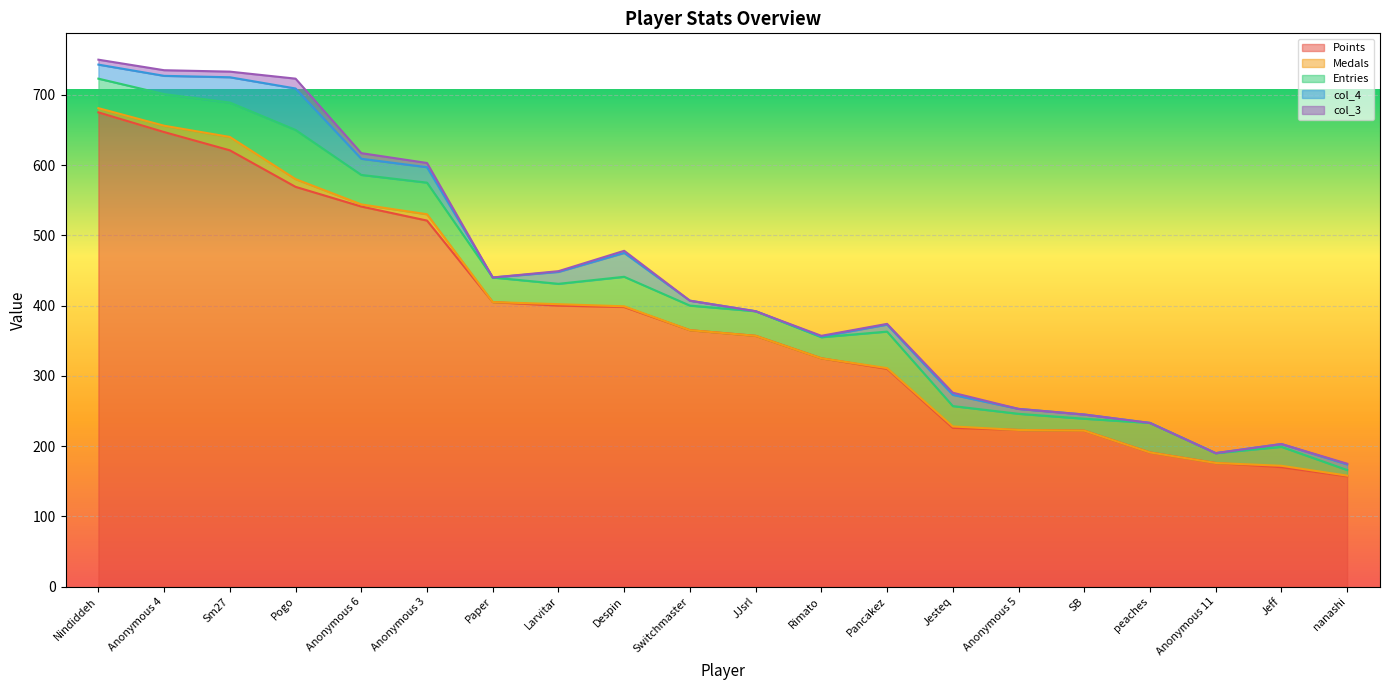

What is the average value of the Points series?

375